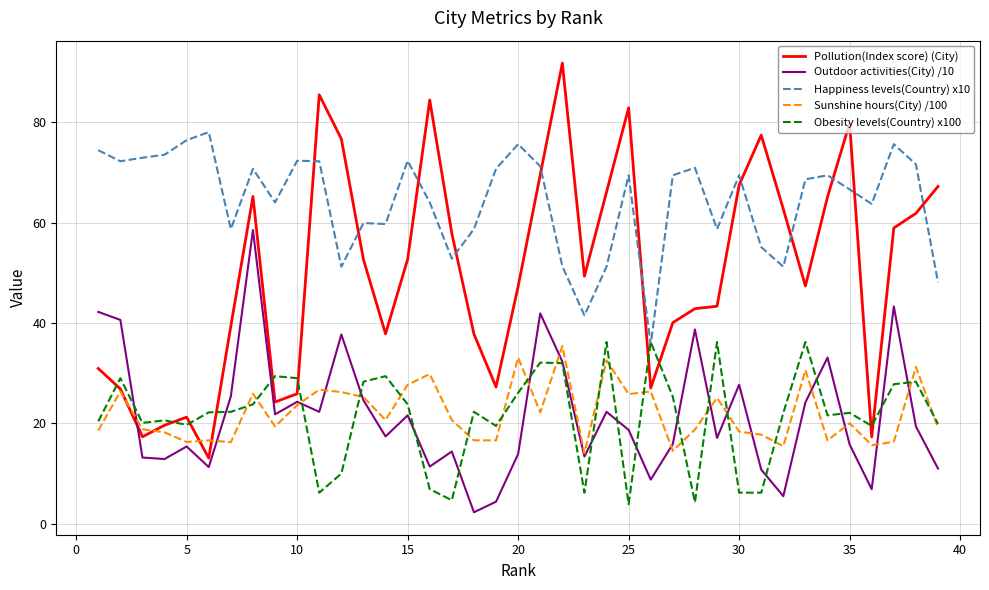

True or false: Happiness levels(Country) x10 and Sunshine hours(City) /100 intersect in this chart.

False